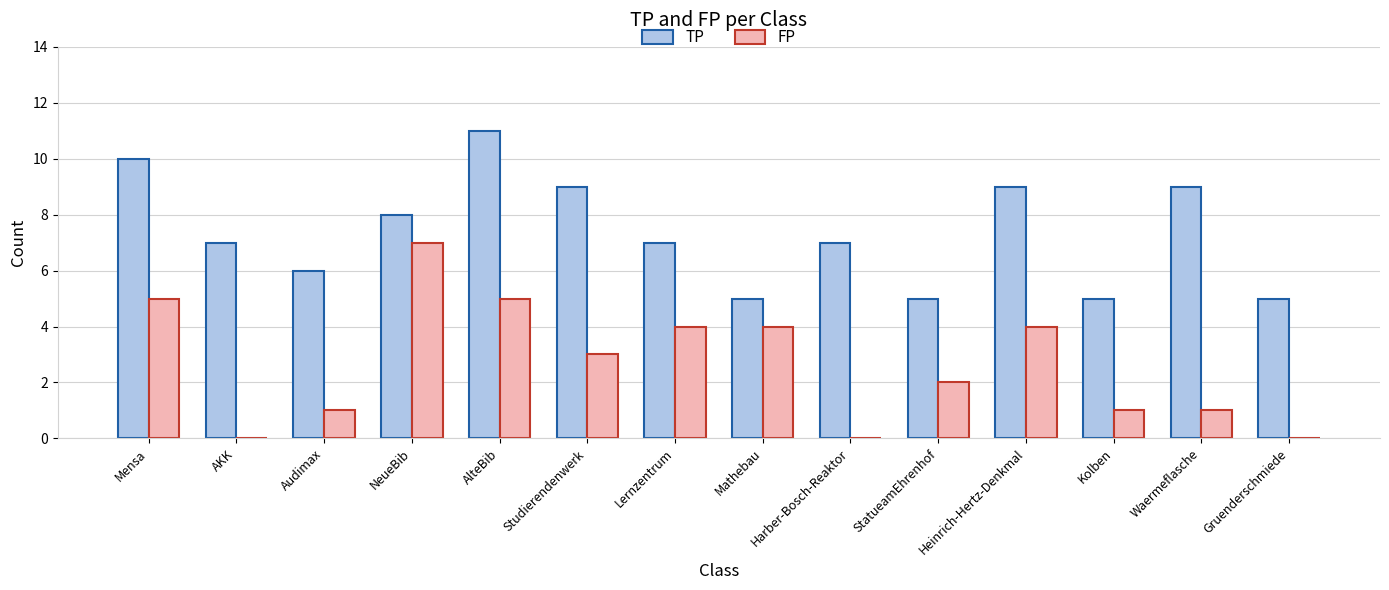

Is it true that TP equals 4 at Harber-Bosch-Reaktor?

False